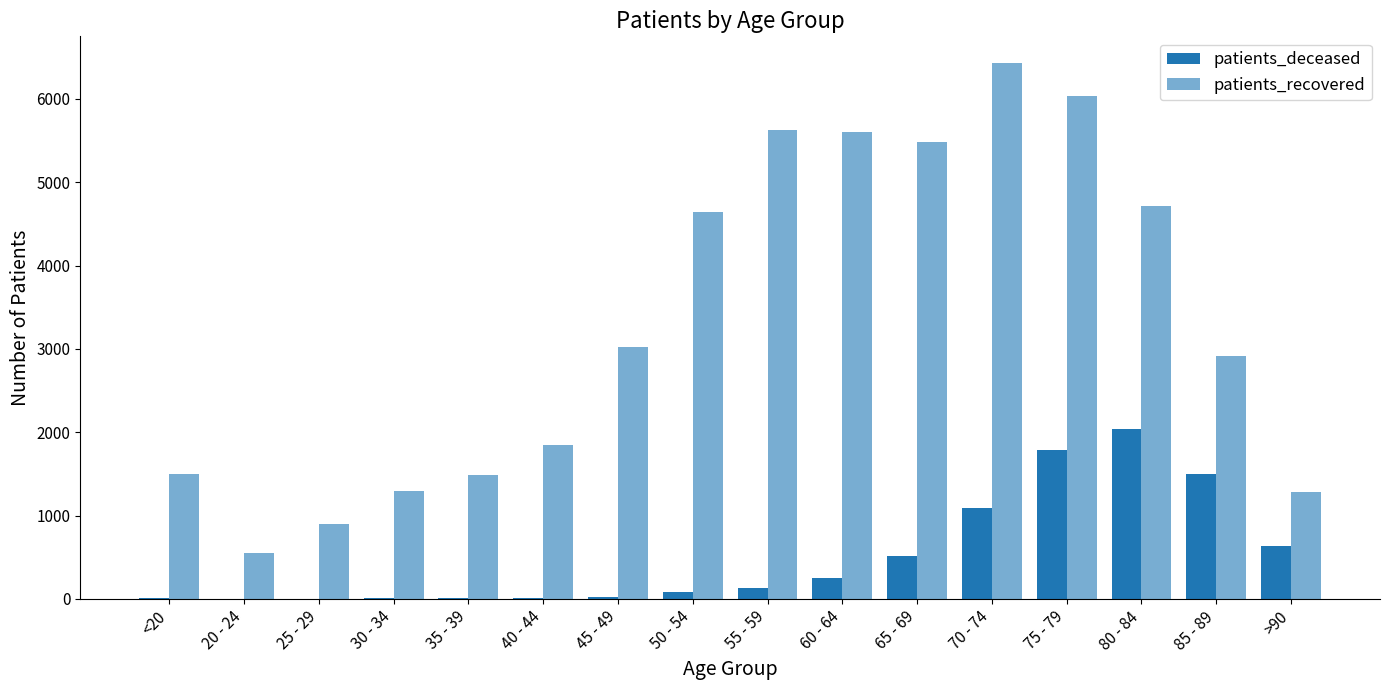

At which label does patients_recovered reach its minimum?

20 - 24